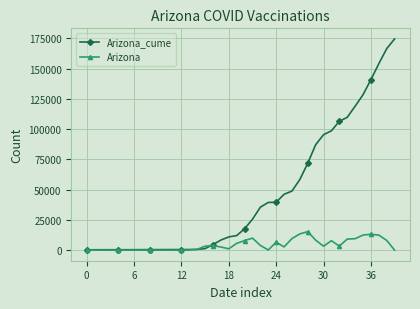

What is the sum of all Arizona_cume values?

1806520